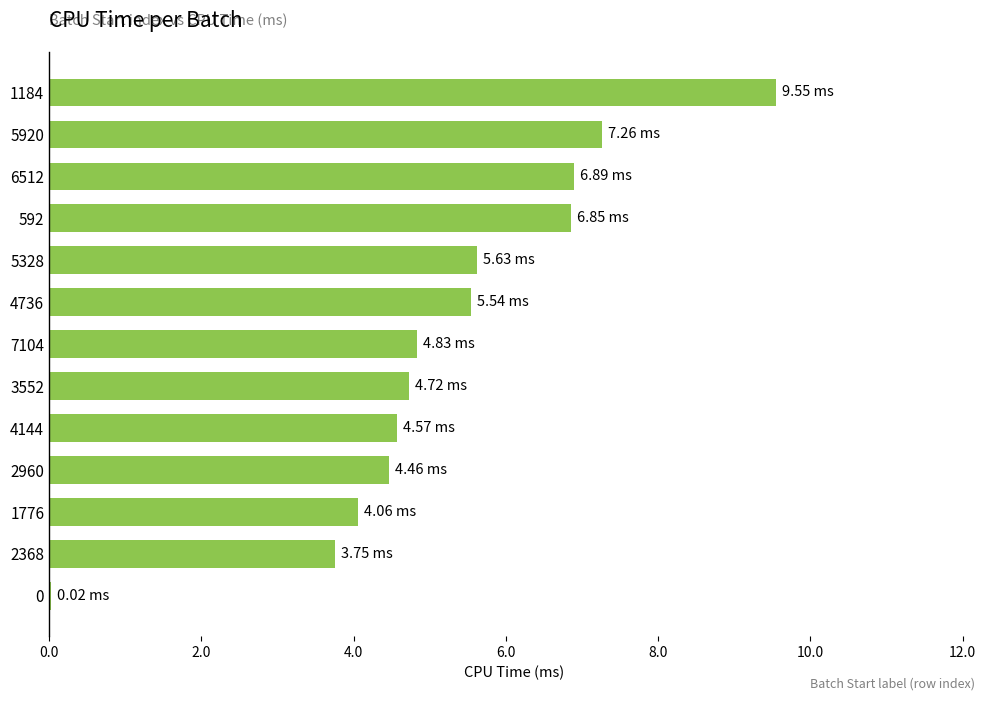

Approximately how many times larger is the value at 3552 compared to 592?

0.7